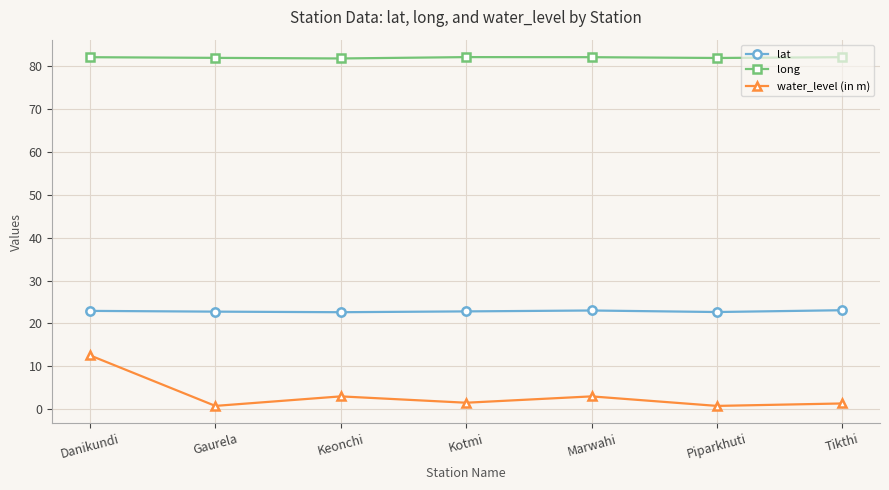

In lat, how many points are lower than both neighbors (excluding endpoints)?

2